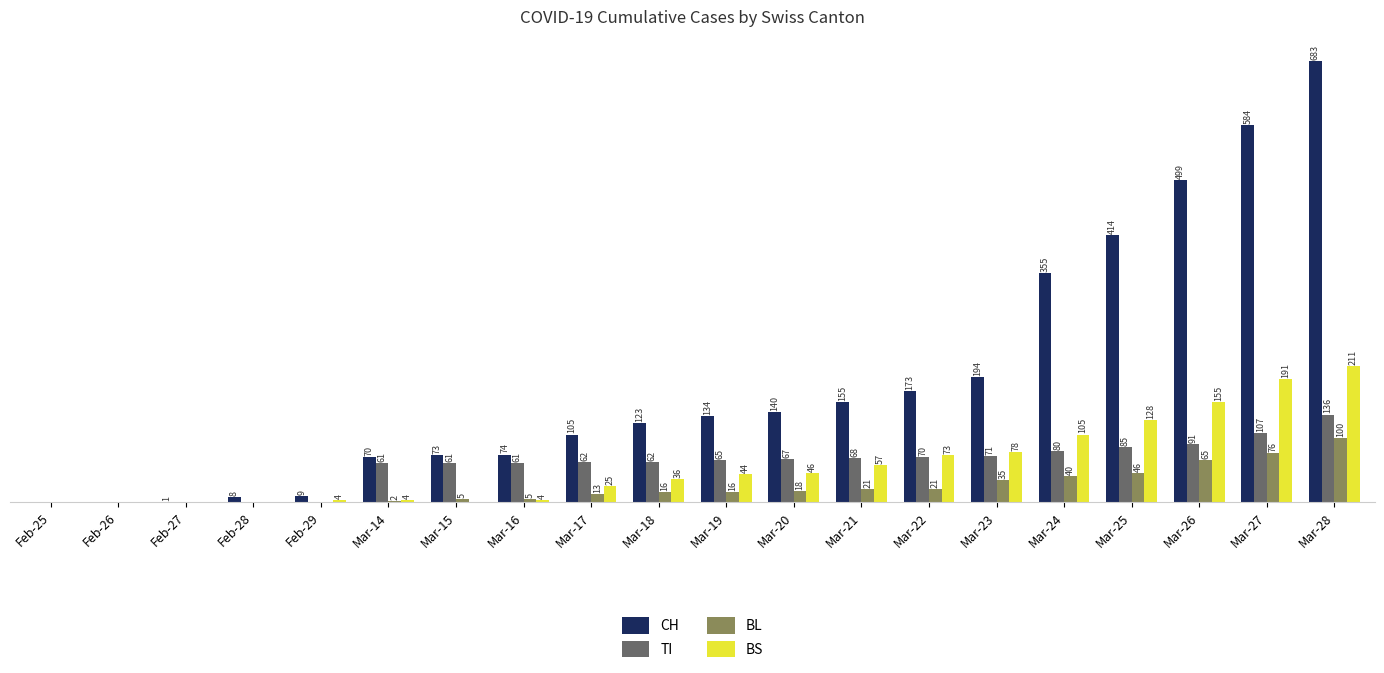

Between Mar-17 and Mar-28, which series saw the biggest shift?

CH